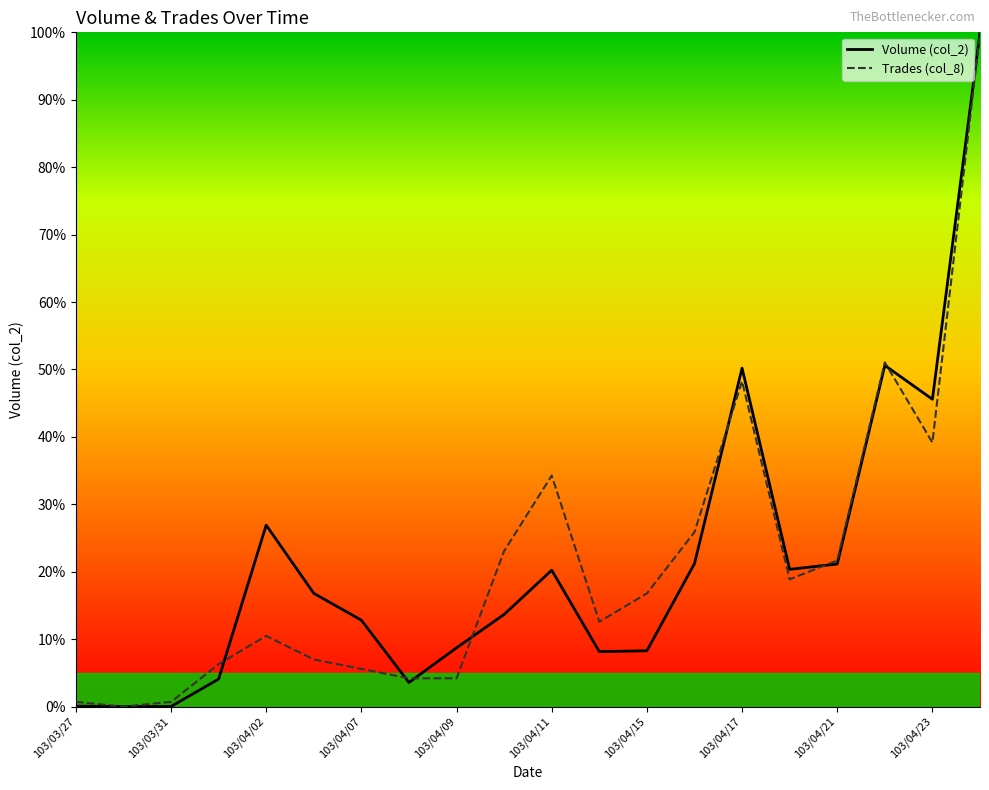

Is this an area chart (filled region under the line)?

No